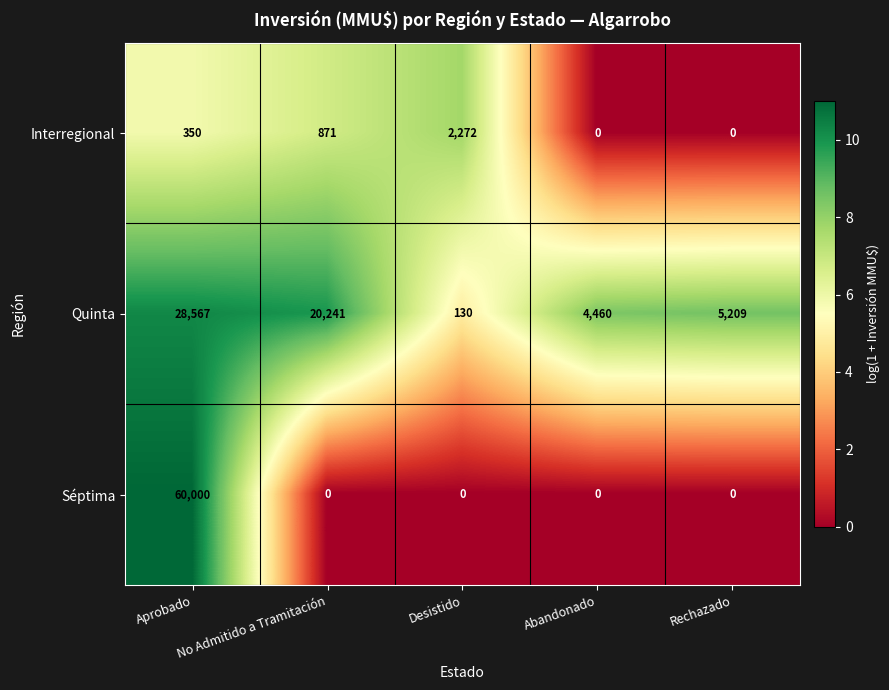

Is the value of Interregional at Abandonado greater than the value of Quinta at No Admitido a Tramitación?

No